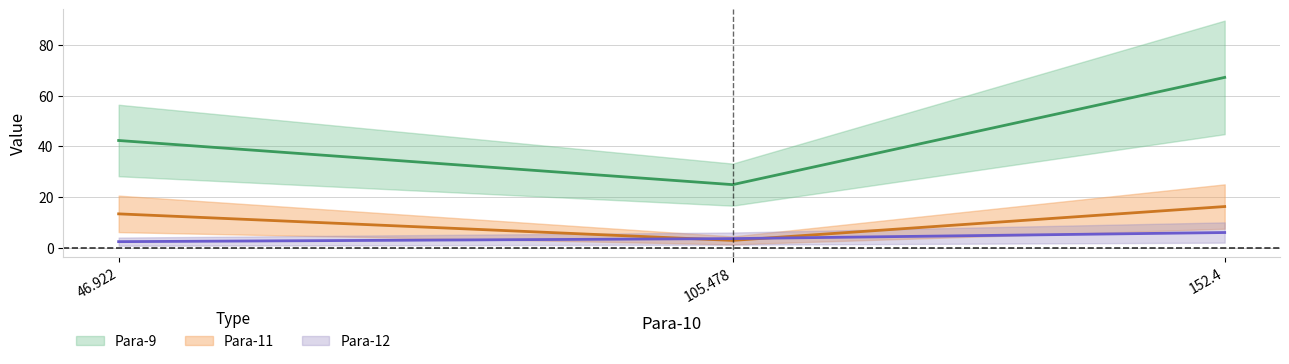

Does the chart have visible grid lines?

Yes